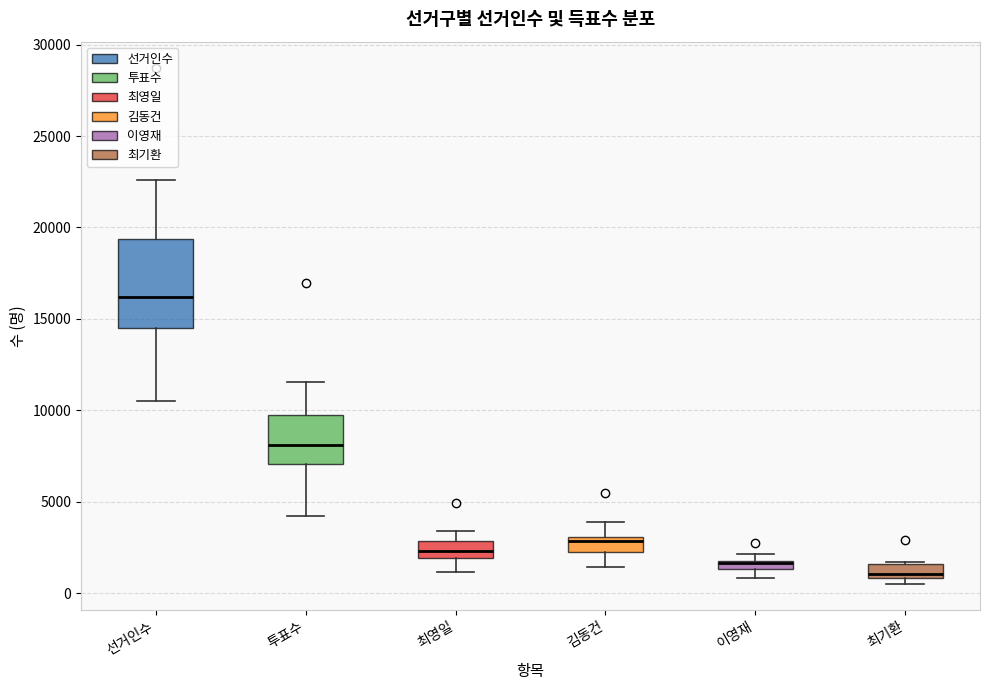

Which box's median line is the highest?

선거인수